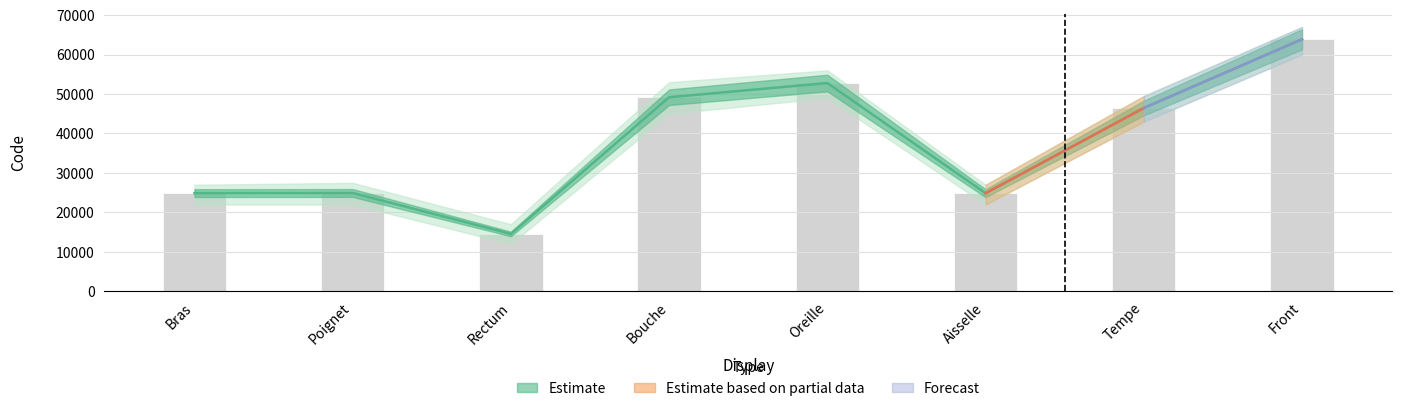

How many data points are less than 46450?

4